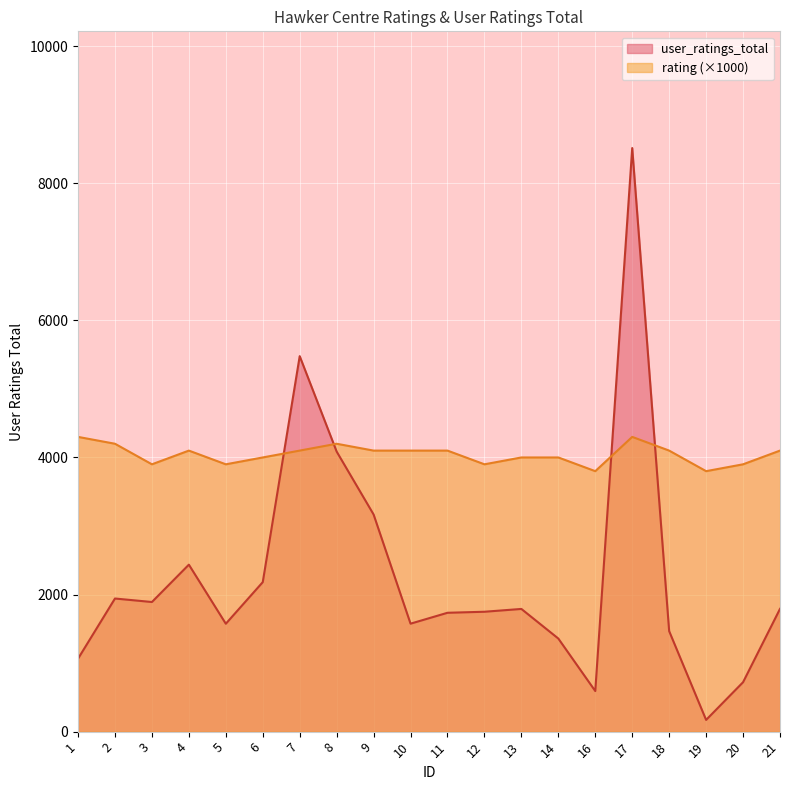

Which series has the largest total across all categories?

rating (×1000)